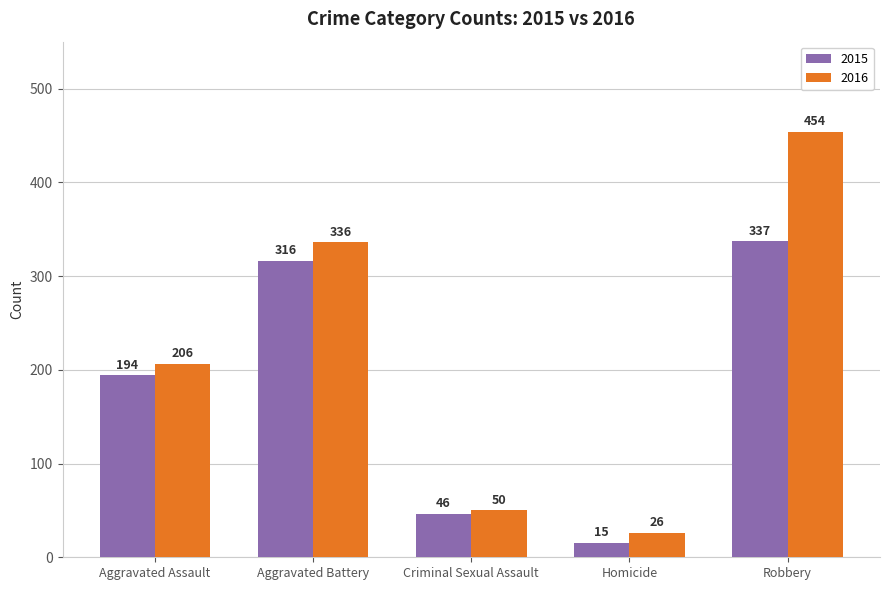

What is the average value of the 2015 series?

182